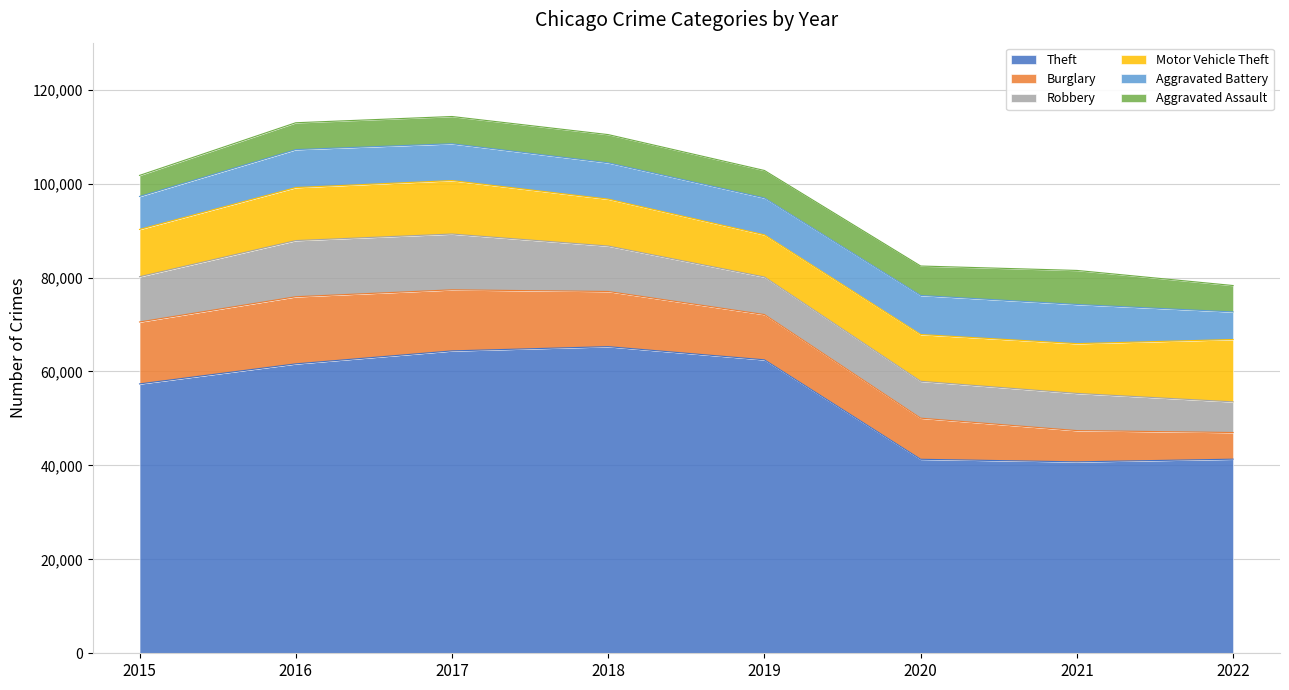

True or false: Theft and Robbery intersect in this chart.

False